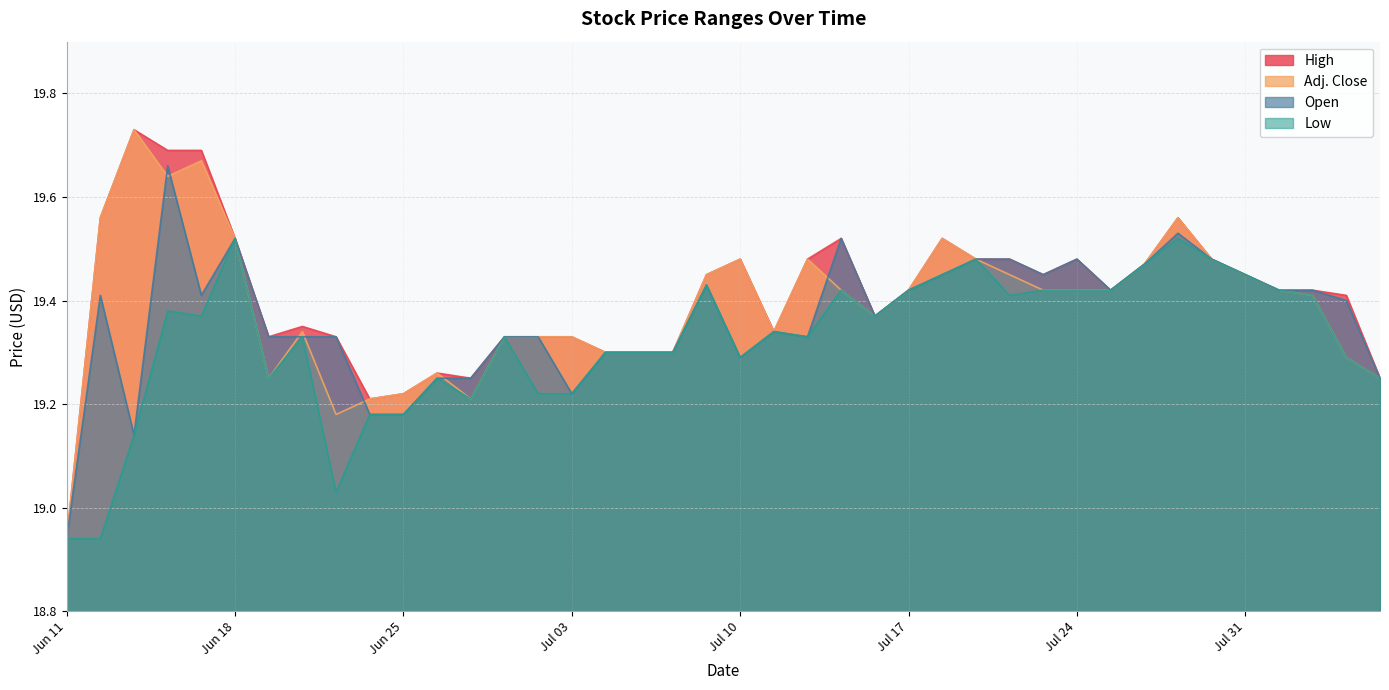

Which category has the highest value in the High series?

Jun 13